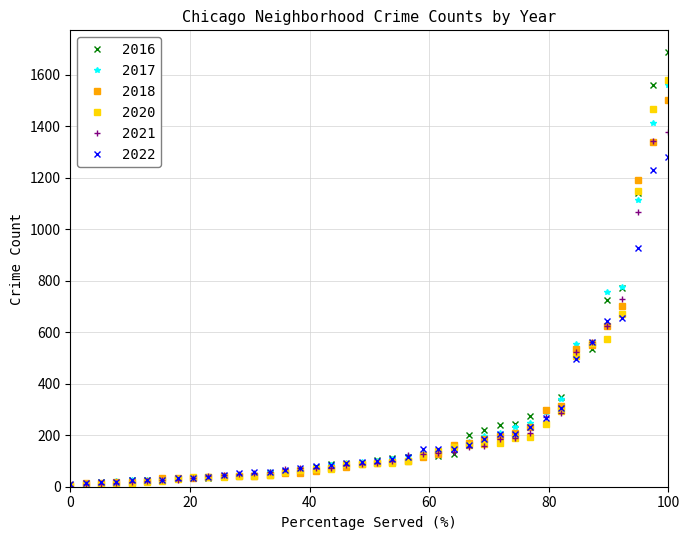

How many data points does each series have?

40